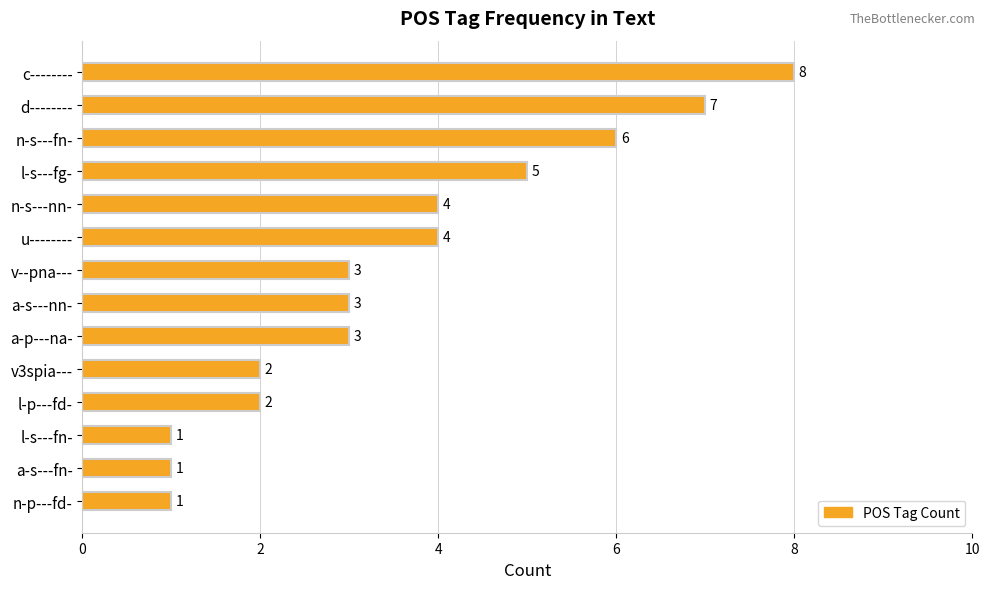

Is it true that the value at n-p---fd- is 2?

False